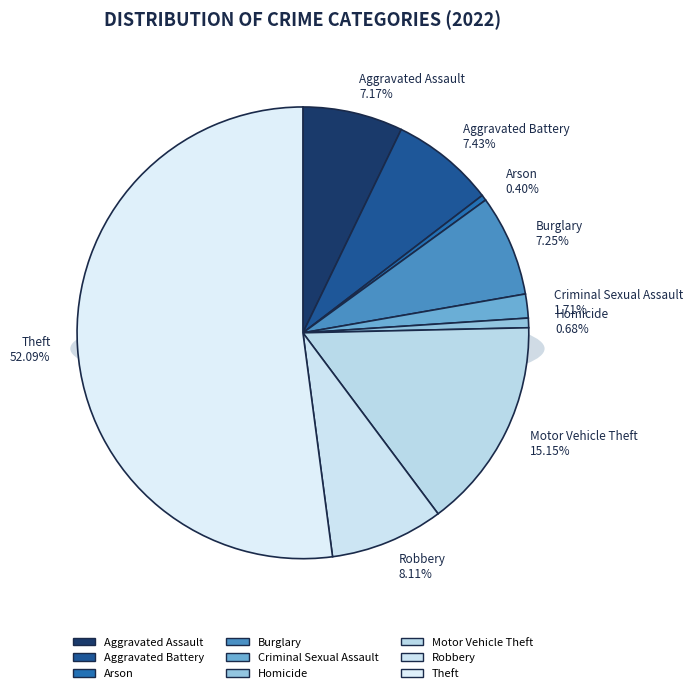

How many slices are in this pie chart?

9